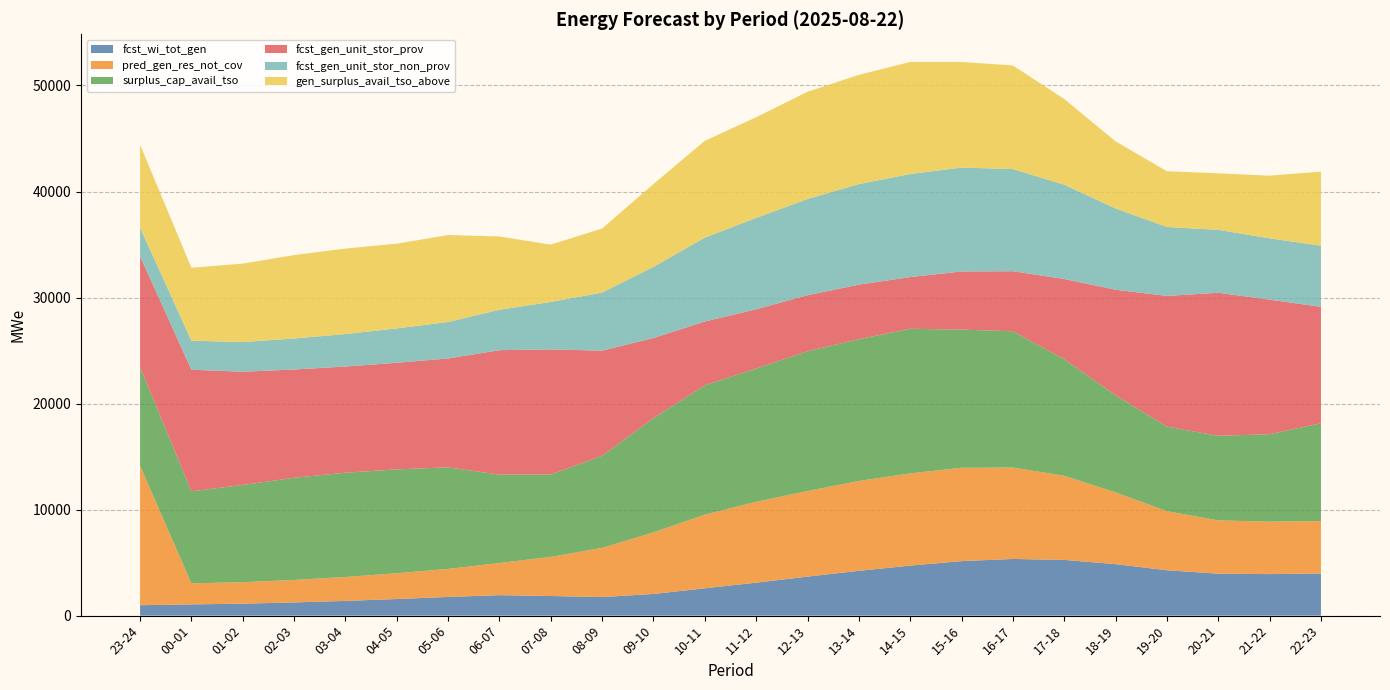

Reading left to right, extract all data points from this chart.

fcst_wi_tot_gen: 23-24=983	00-01=1060	01-02=1128	02-03=1246	03-04=1390	04-05=1566	05-06=1763	06-07=1932	07-08=1851	08-09=1750	09-10=2045	10-11=2578	11-12=3110	12-13=3681	13-14=4226	14-15=4718	15-16=5141	16-17=5346	17-18=5256	18-19=4855	19-20=4280	20-21=3956	21-22=3916	22-23=3977
pred_gen_res_not_cov: 23-24=13156	00-01=1986	01-02=2027	02-03=2122	03-04=2256	04-05=2434	05-06=2644	06-07=3030	07-08=3691	08-09=4641	09-10=5809	10-11=6942	11-12=7626	12-13=8071	13-14=8475	14-15=8697	15-16=8805	16-17=8624	17-18=7931	18-19=6770	19-20=5569	20-21=5025	21-22=4952	22-23=4938
surplus_cap_avail_tso: 23-24=9288	00-01=8684	01-02=9166	02-03=9634	03-04=9834	04-05=9796	05-06=9576	06-07=8336	07-08=7774	08-09=8688	09-10=10773	10-11=12200	11-12=12567	12-13=13185	13-14=13369	14-15=13640	15-16=13030	16-17=12848	17-18=10993	18-19=9158	19-20=7977	20-21=7978	21-22=8244	22-23=9230
fcst_gen_unit_stor_prov: 23-24=10468	00-01=11464	01-02=10681	02-03=10213	03-04=10013	04-05=10051	05-06=10271	06-07=11739	07-08=11790	08-09=9912	09-10=7552	10-11=6020	11-12=5591	12-13=5284	13-14=5145	14-15=4874	15-16=5483	16-17=5665	17-18=7569	18-19=9953	19-20=12329	20-21=13493	21-22=12690	22-23=10979
fcst_gen_unit_stor_non_prov: 23-24=2694	00-01=2739	01-02=2803	02-03=2921	03-04=3065	04-05=3241	05-06=3442	06-07=3814	07-08=4478	08-09=5479	09-10=6717	10-11=7911	11-12=8615	12-13=9074	13-14=9485	14-15=9719	15-16=9799	16-17=9629	17-18=8893	18-19=7667	19-20=6497	20-21=5934	21-22=5784	22-23=5764
gen_surplus_avail_tso_above: 23-24=7821	00-01=6876	01-02=7393	02-03=7870	03-04=8059	04-05=7991	05-06=8201	06-07=6903	07-08=5408	08-09=6043	09-10=7813	10-11=9129	11-12=9496	12-13=10114	13-14=10298	14-15=10569	15-16=9959	16-17=9777	17-18=8081	18-19=6324	19-20=5262	20-21=5326	21-22=5908	22-23=6988